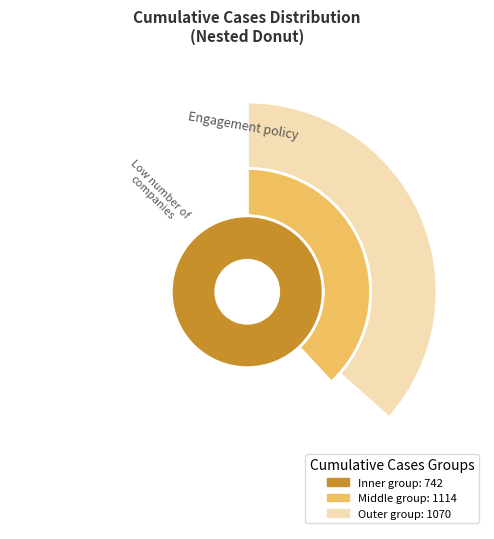

Between 12 and 7, which is larger?

12